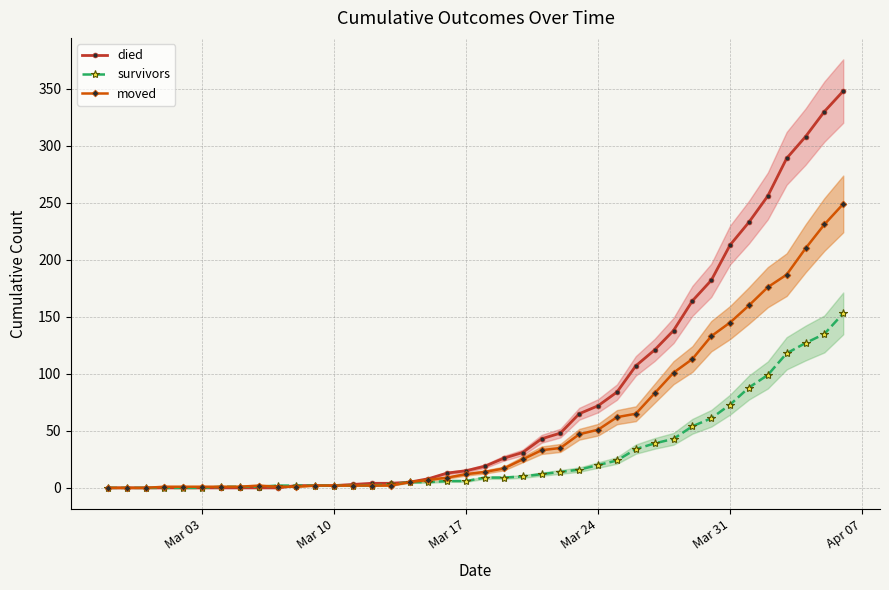

At how many categories does at least one series exceed 231?

6